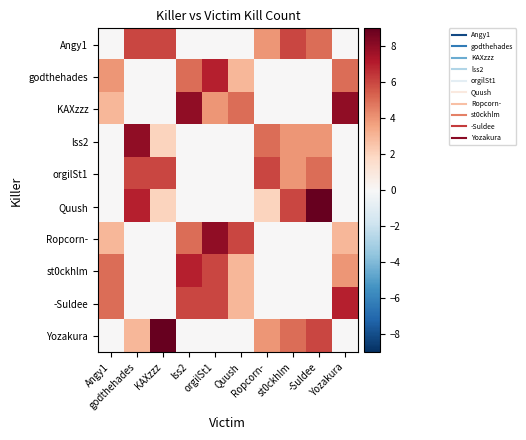

Rank the series at Yozakura from highest to lowest value.

KAXzzz, -Suldee, godthehades, st0ckhlm, Ropcorn-, Angy1, lss2, orgilSt1, Quush, Yozakura